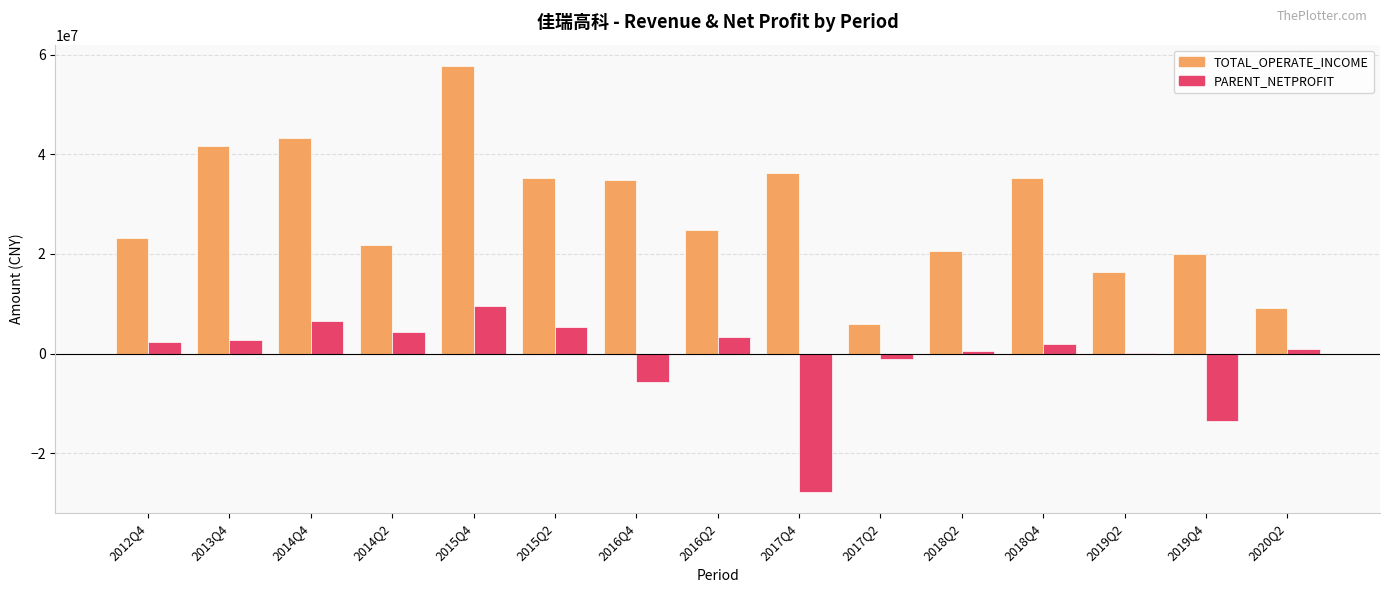

Between 2014Q4 and 2014Q2, which series saw the biggest shift?

TOTAL_OPERATE_INCOME